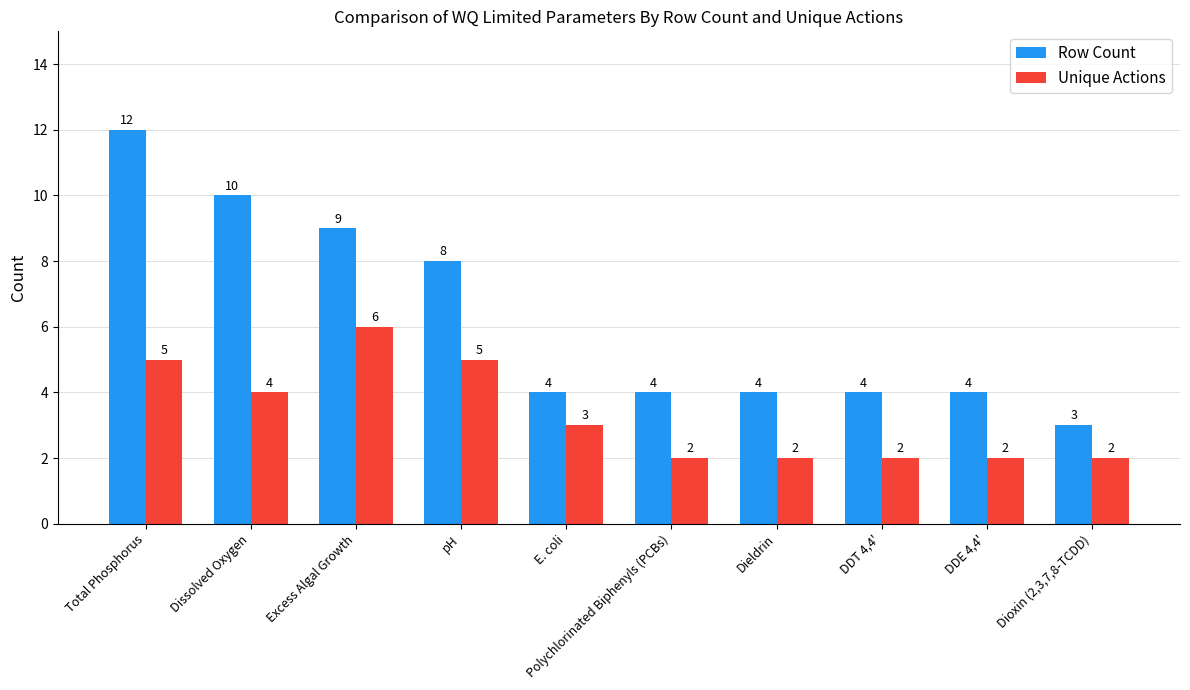

What are all the series names shown in the legend?

Row Count, Unique Actions